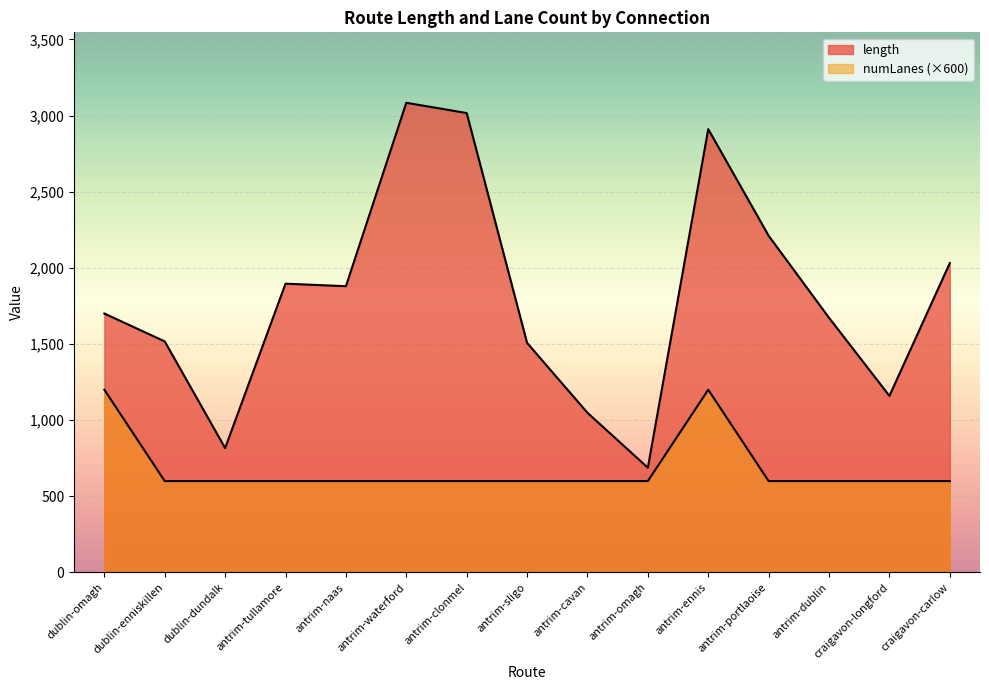

What is the label of the 7th point from the right?

antrim-cavan